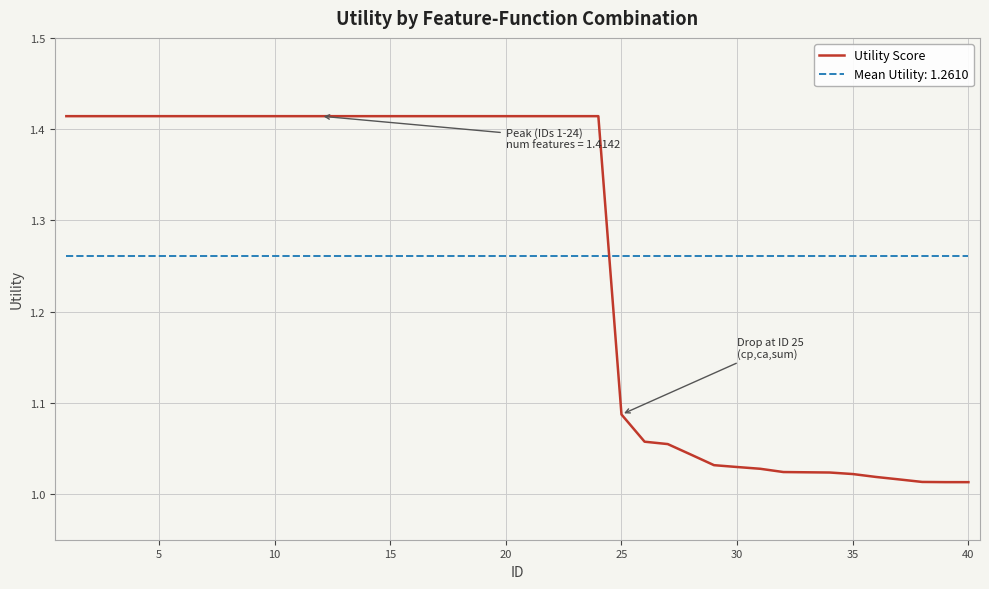

Rank the series by their maximum value, from lowest to highest.

Mean Utility: 1.2610, Utility Score